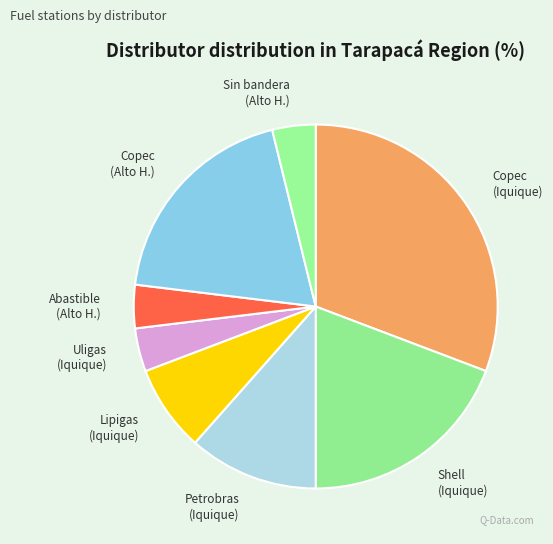

Does any single category account for the majority?

No